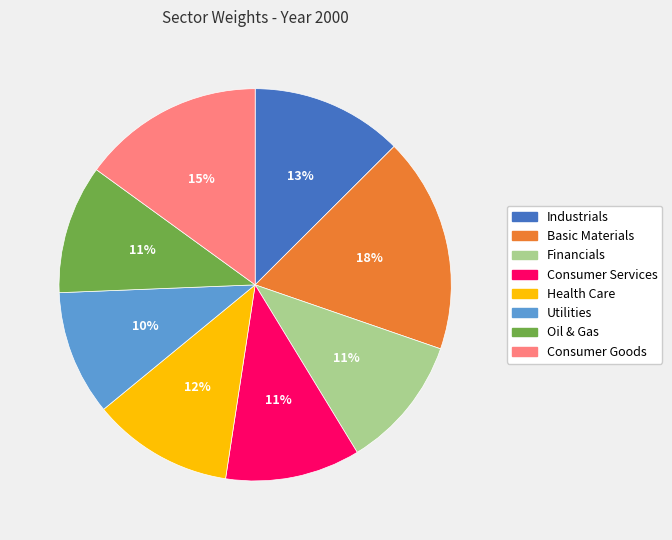

How many slices are in this pie chart?

8